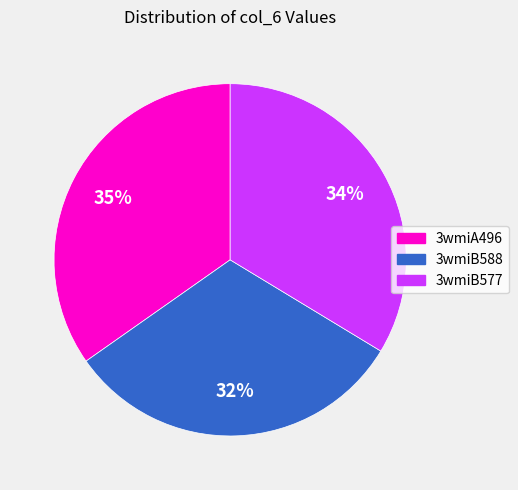

What is the largest slice in the pie chart?

3wmiA496